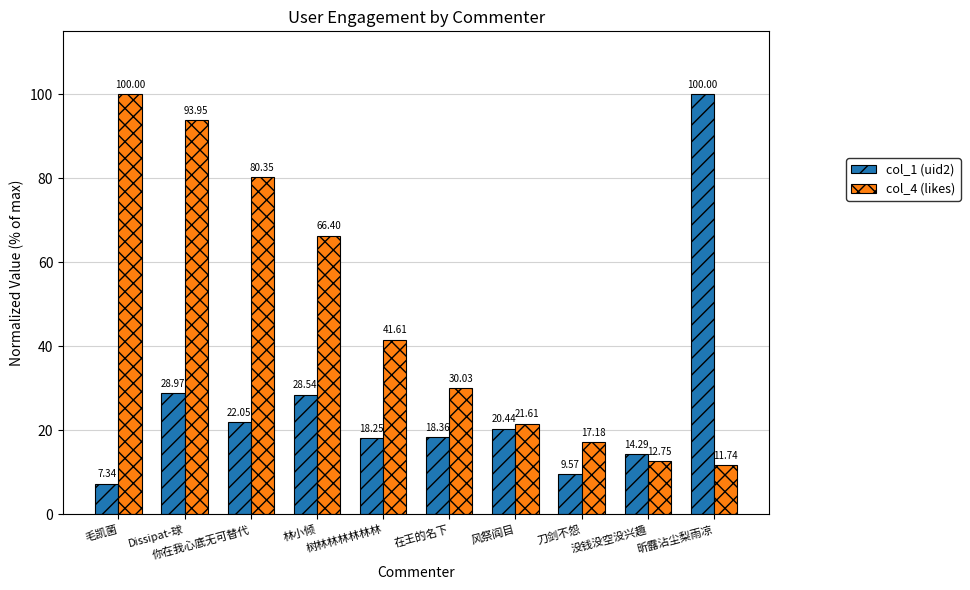

What is the difference between the second highest and second lowest values in the col_1 (uid2) series?

19.4